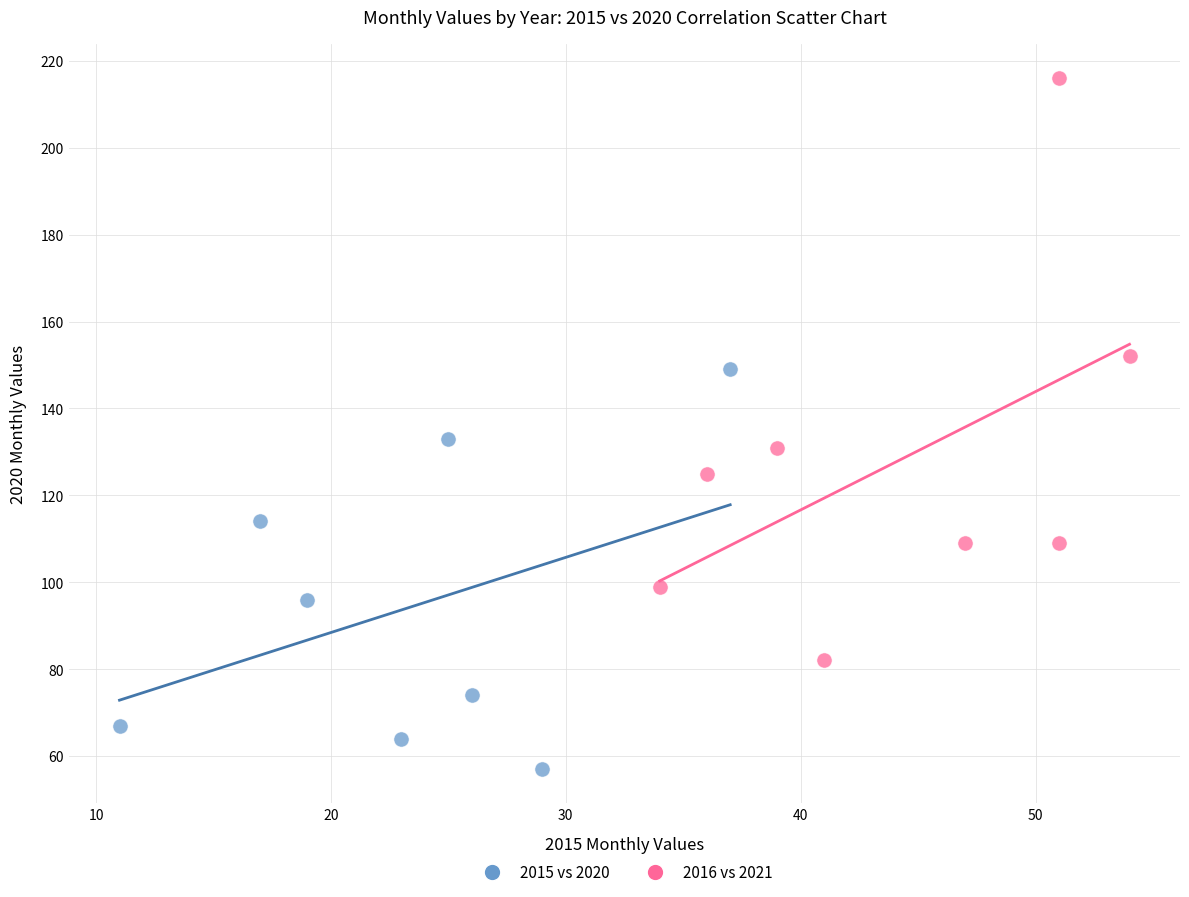

Which series contains the highest Y value?

2016 vs 2021